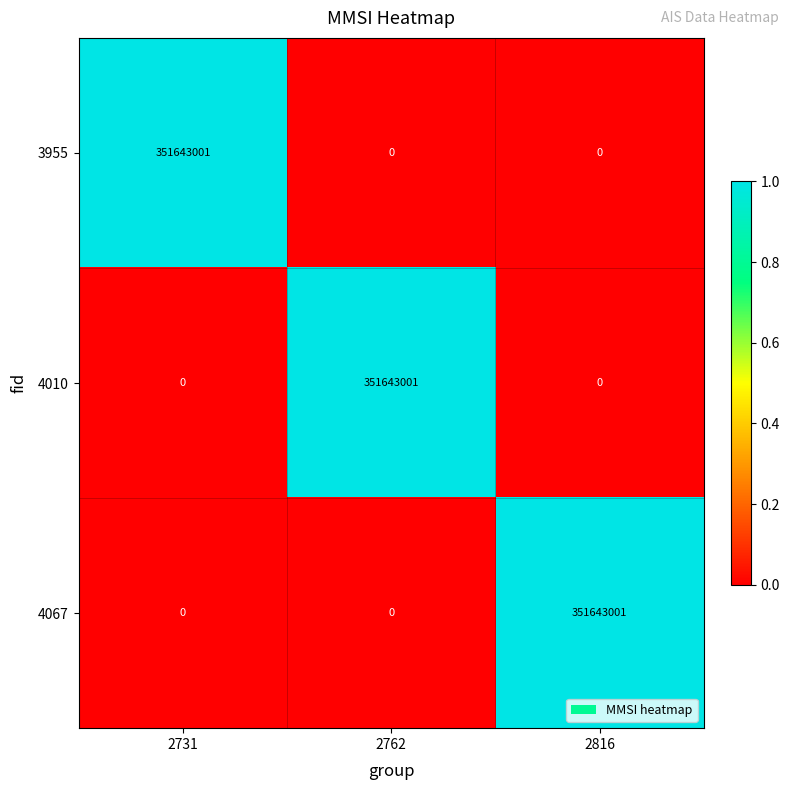

True or false: 4010 has a value of 0 at 2731.

True